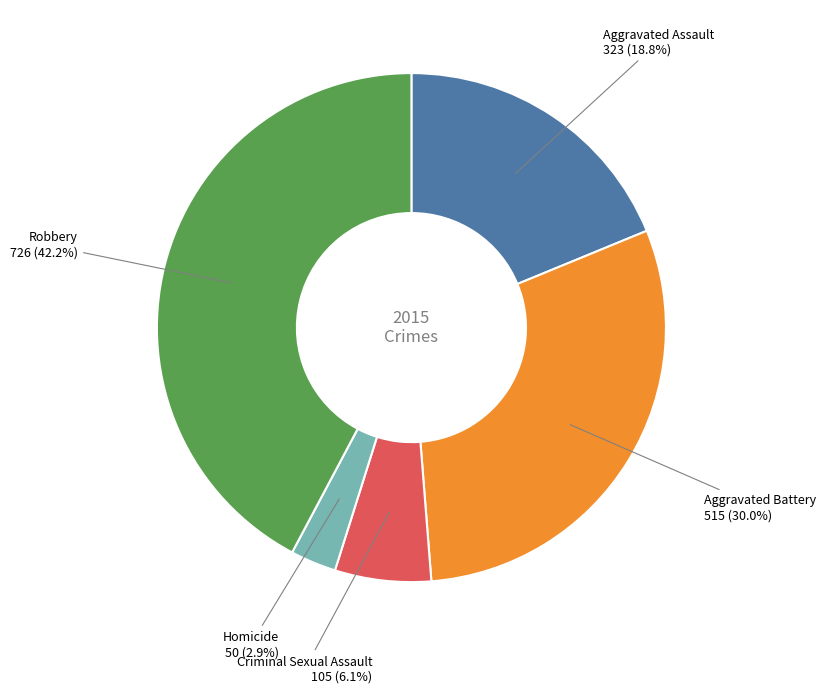

Does any single category account for the majority?

No